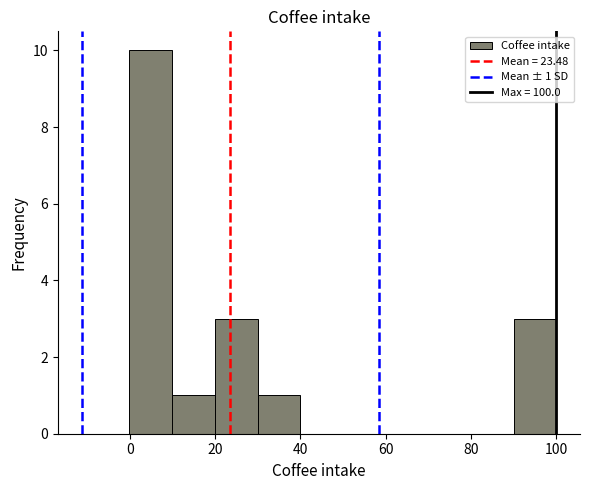

Which range on the x-axis has the tallest bar?

0 to 10